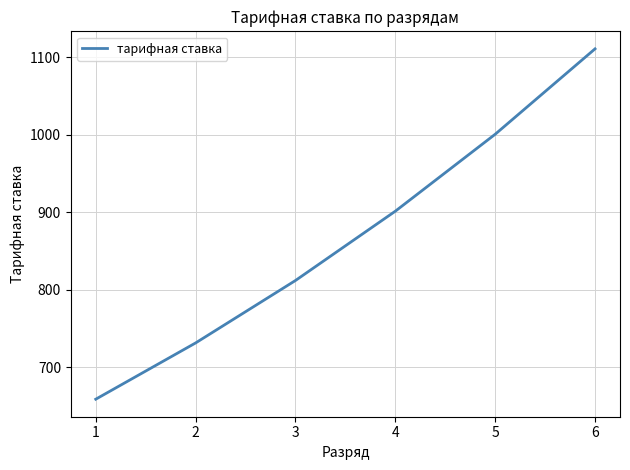

How many values exceed 901?

3